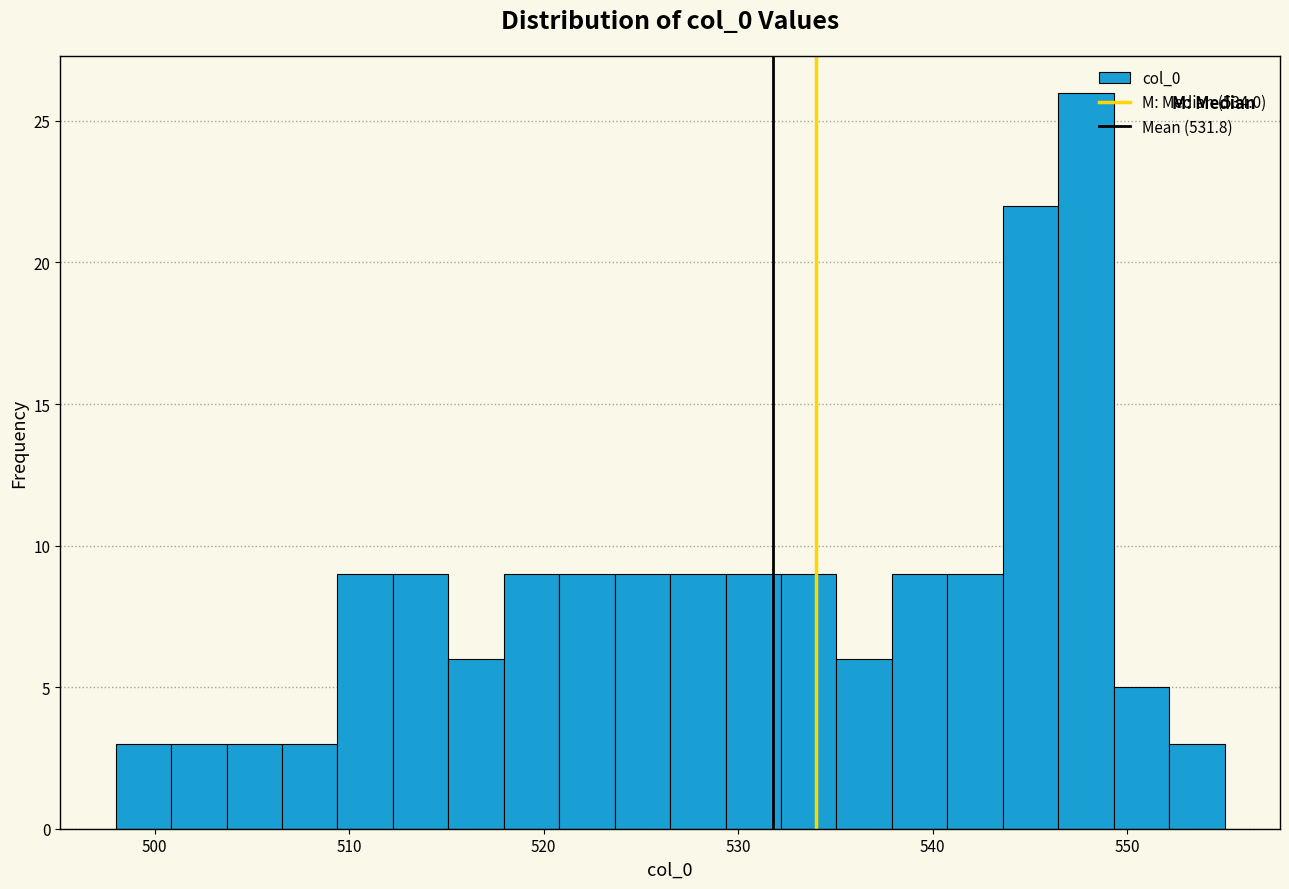

Around what value on the x-axis is the tallest bar? Give the approximate position of its centre, as read against the axis.

548